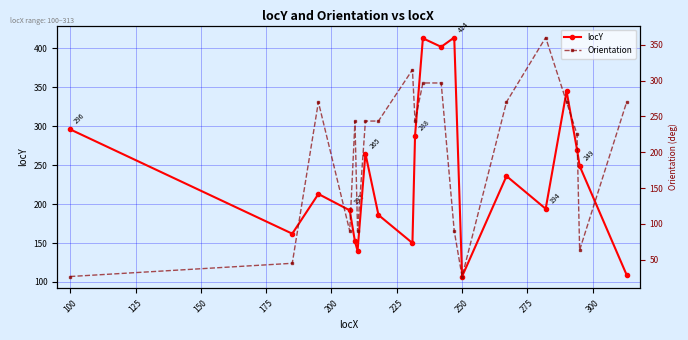

How many interior local peaks does the locY series have?

6